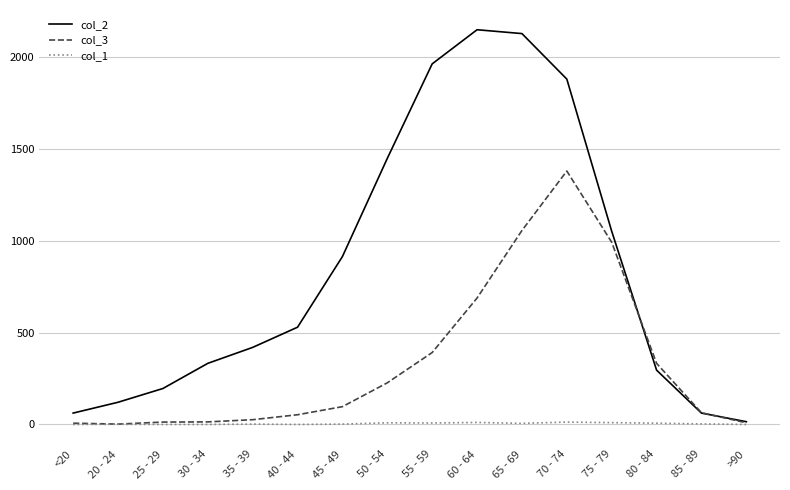

What value does the col_1 series have at 75 - 79, to the nearest 10?

10